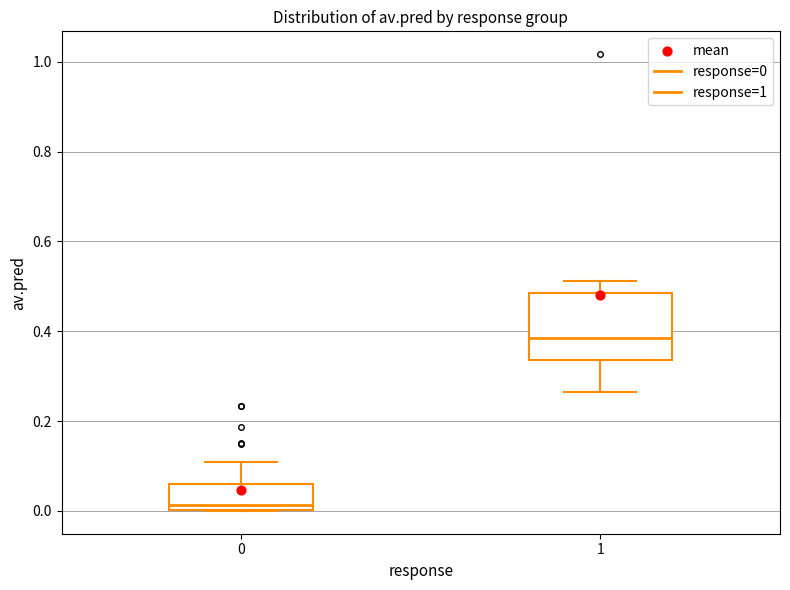

Reading left to right, transcribe this box plot: for each box, give where its median line is, the range the box spans, and where its two whiskers end, as read against the y-axis. The values are not printed on the chart, so give them approximately, as read against the axis.

0: median 0.02, box 0.00 to 0.06, whiskers 0.00 to 0.10
1: median 0.38, box 0.34 to 0.48, whiskers 0.26 to 0.52